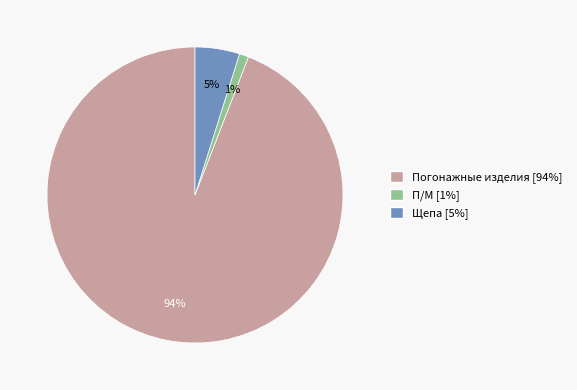

Which slice is the smallest?

П/М